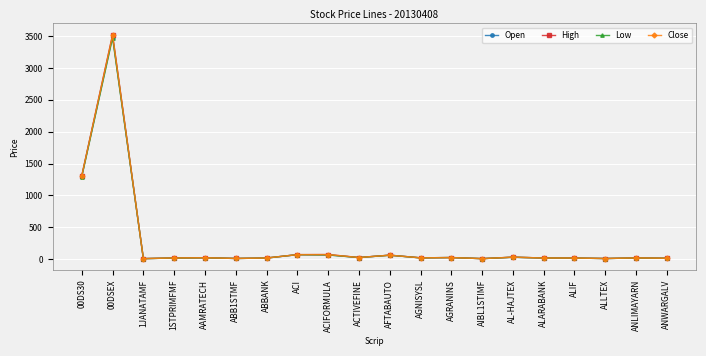

At which category is the sum across all series the highest?

00DSEX